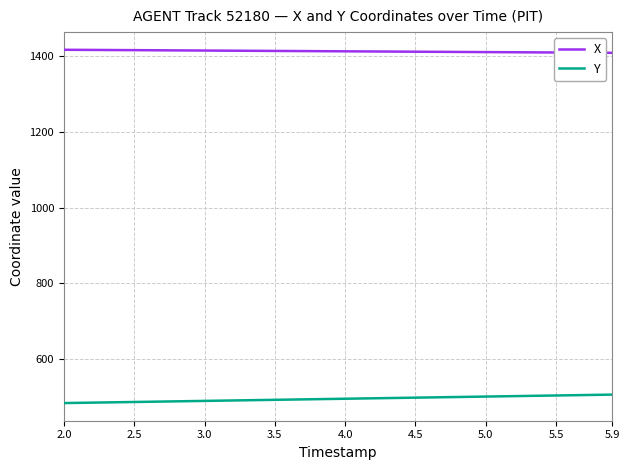

True or false: Y and X cross at least once.

False